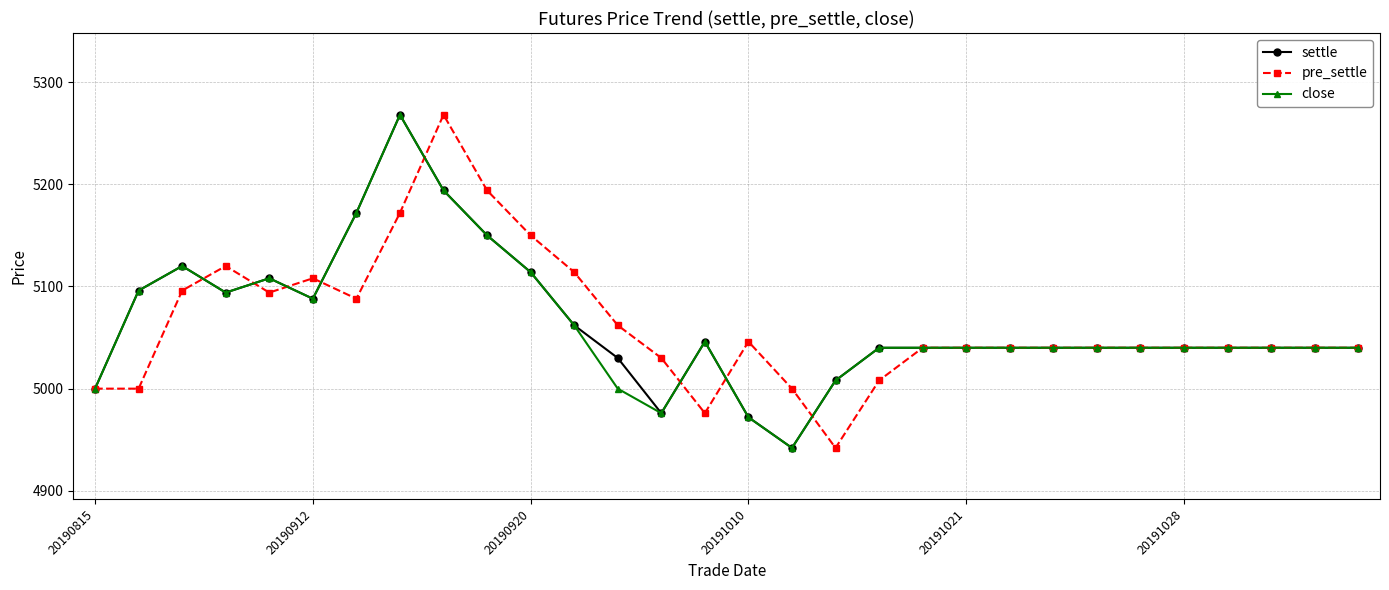

What is the minimum value shown in the chart?

4942